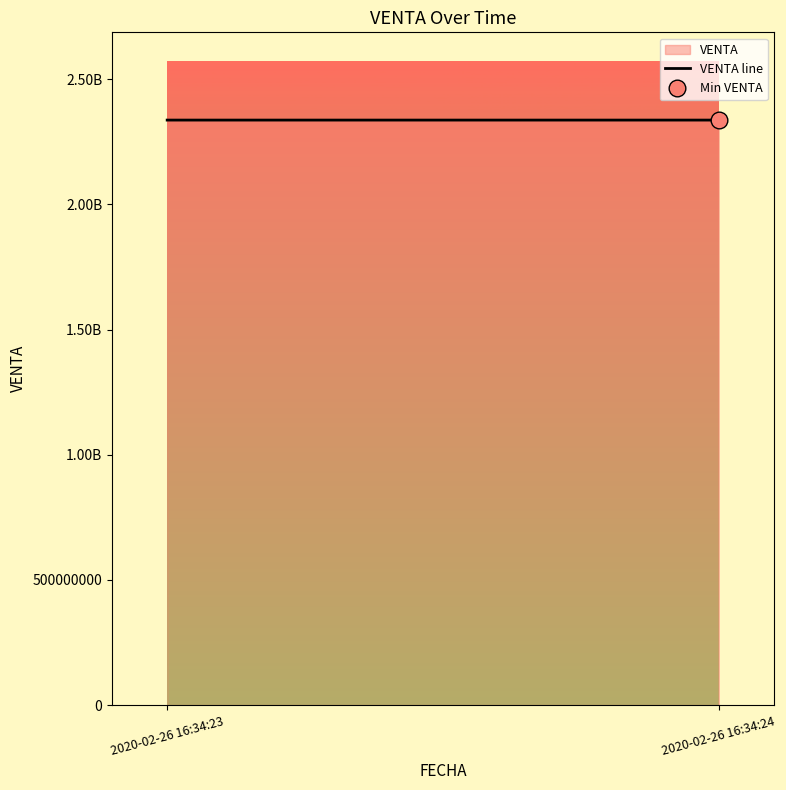

Count the number of categories in the chart.

2